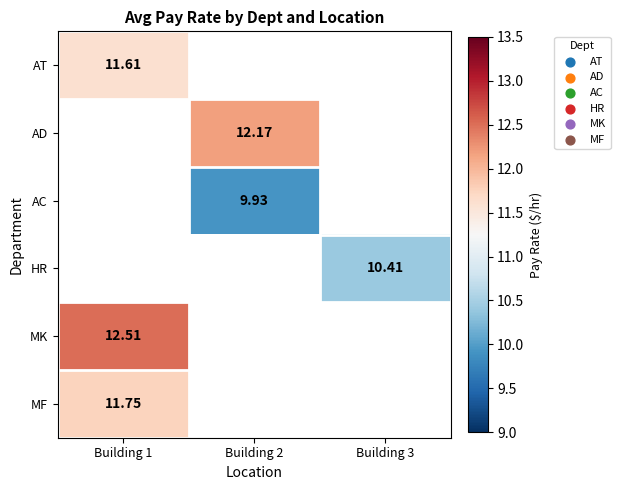

At how many categories does at least one series exceed 11?

2